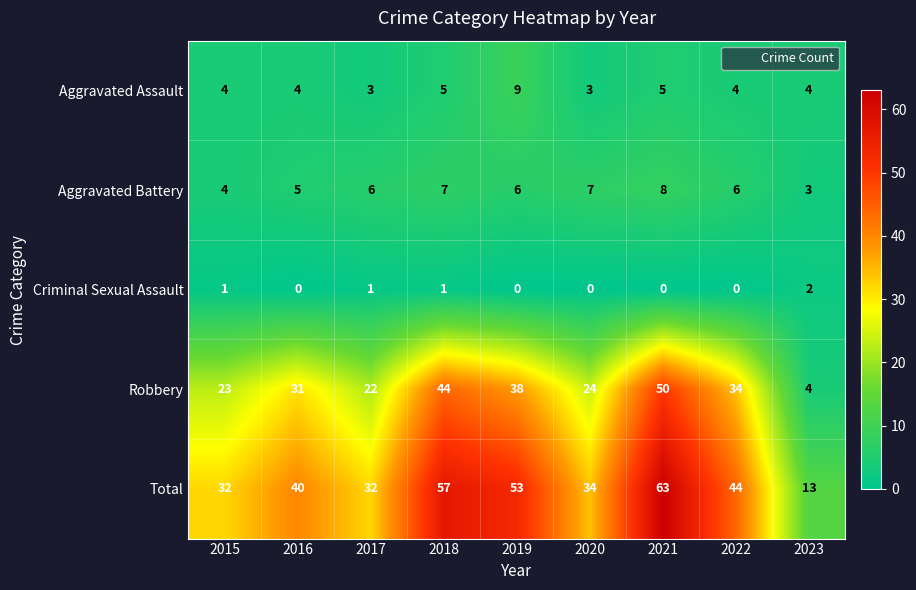

How many categories are shown in the chart?

9